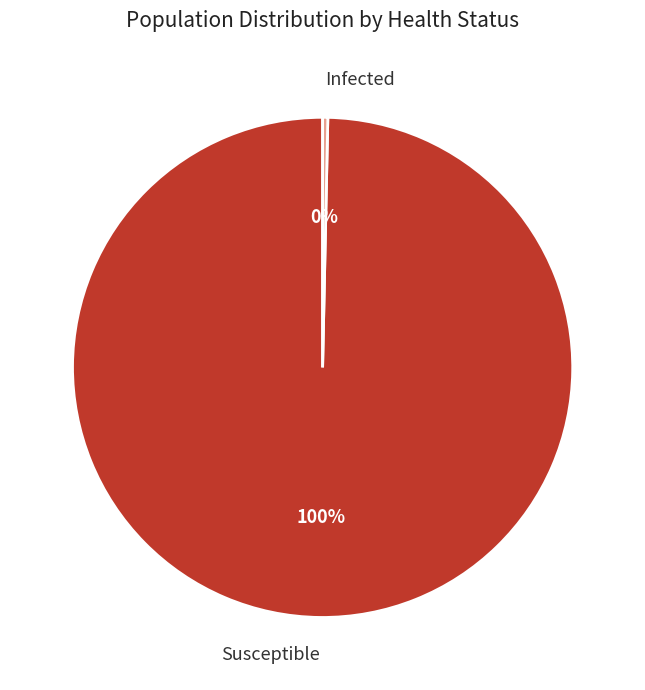

Count the number of slices in the pie.

2